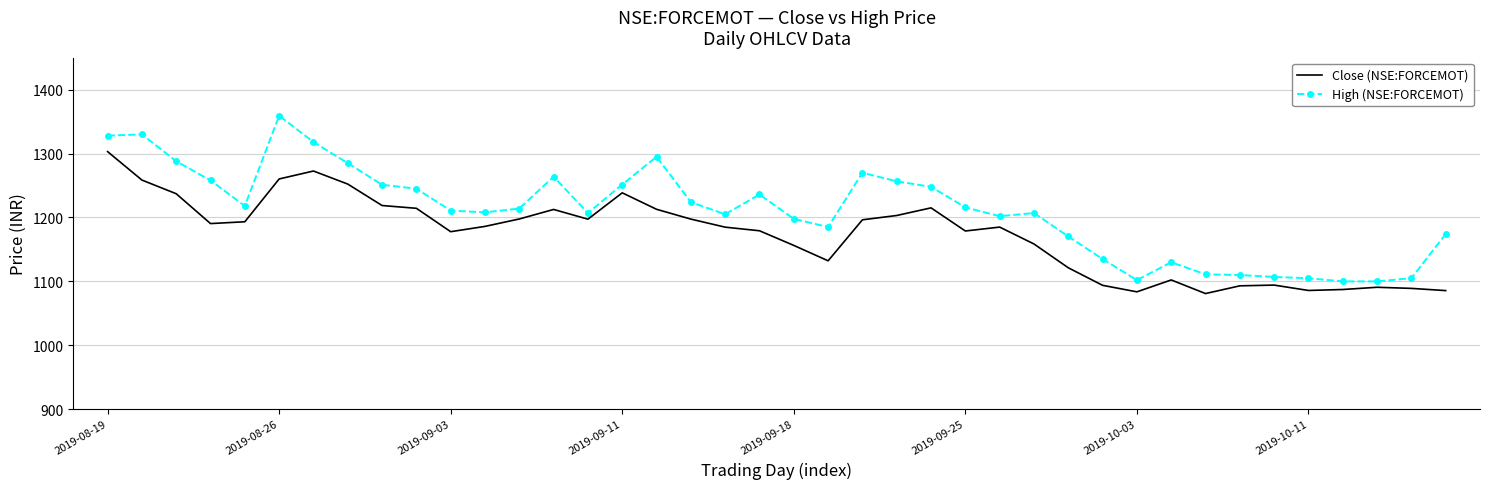

What is the highest value of the High (NSE:FORCEMOT) series?

1359.2